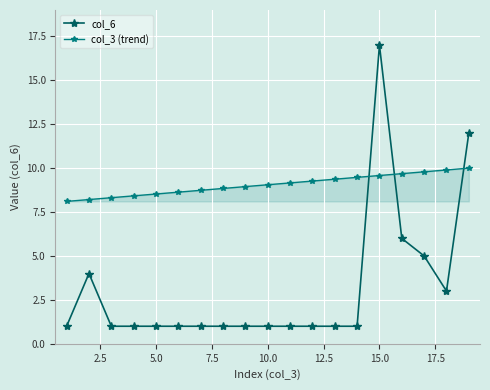

Which series has the largest range (max minus min)?

col_6